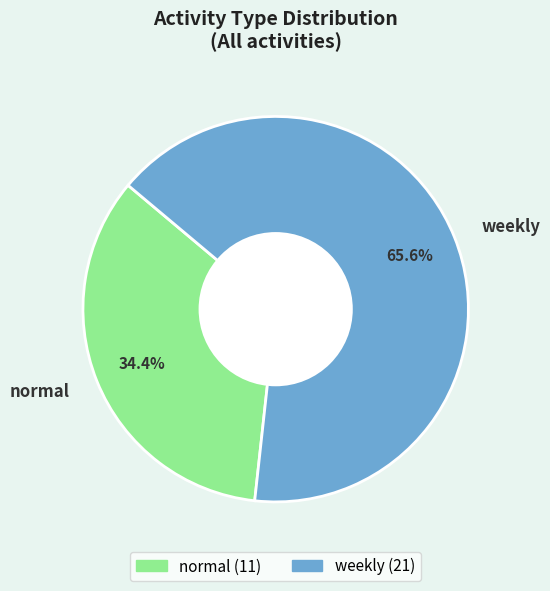

Approximately how many times larger is the value at weekly compared to normal?

1.9